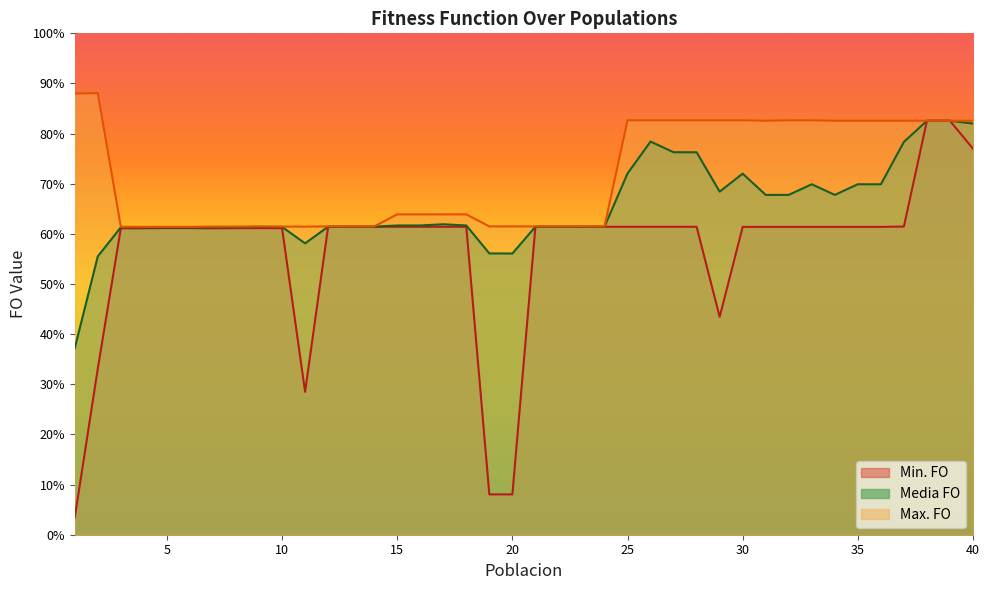

How many lines are shown in the chart?

3